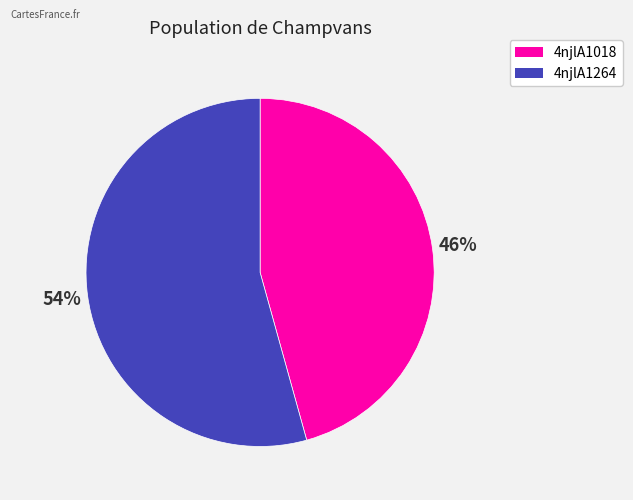

To the nearest percent, what portion does 4njlA1018 represent?

46%